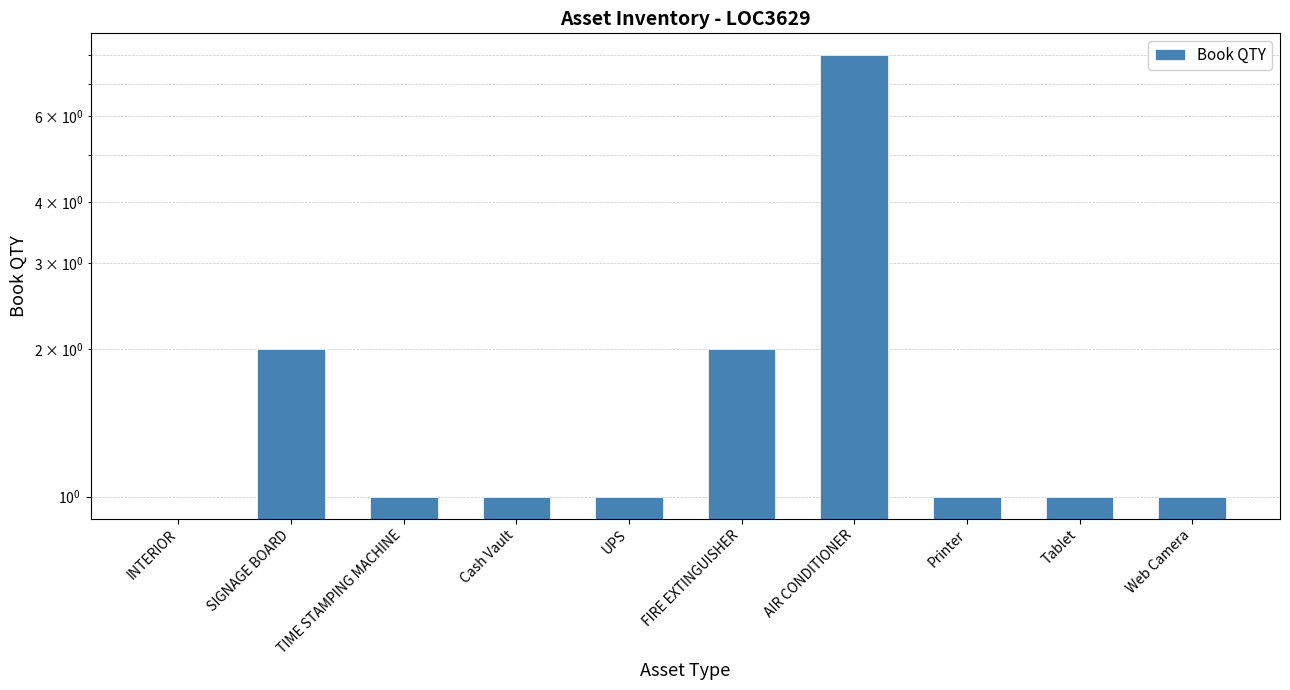

Count the number of categories in the chart.

10